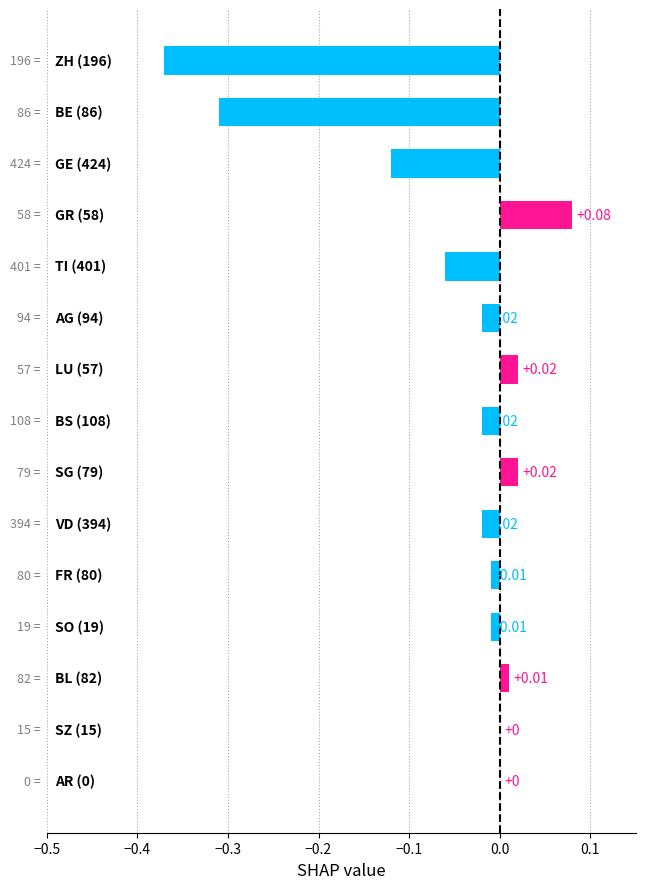

How many data points does each series have?

15